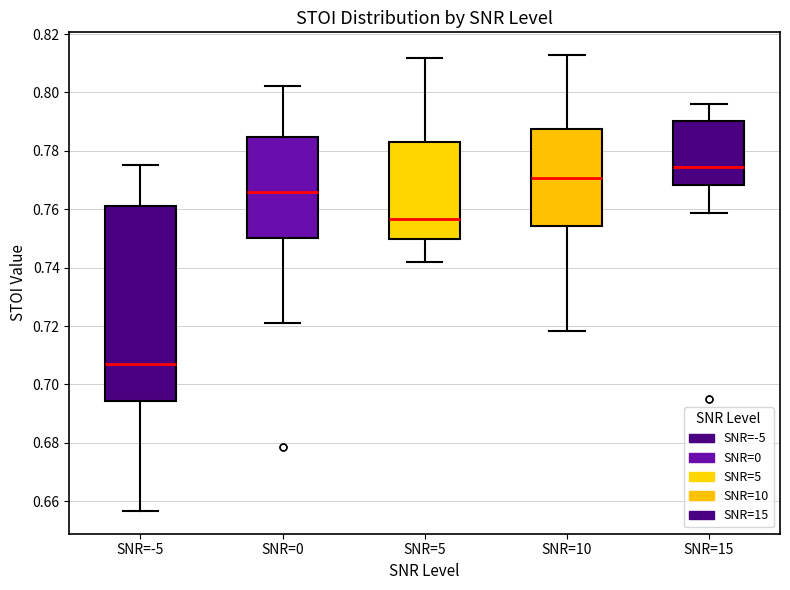

Where does the lower whisker of the box for SNR=-5 end on the y-axis? The values are not printed on the chart, so give them approximately, as read against the axis.

0.656